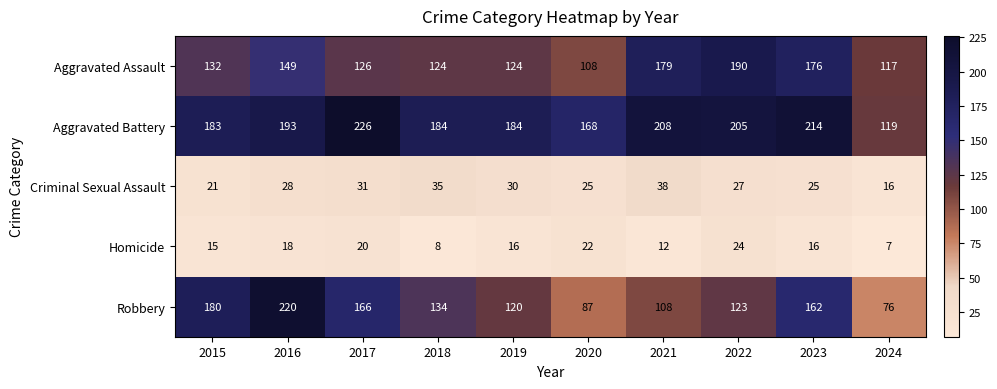

What is the smallest value displayed?

7